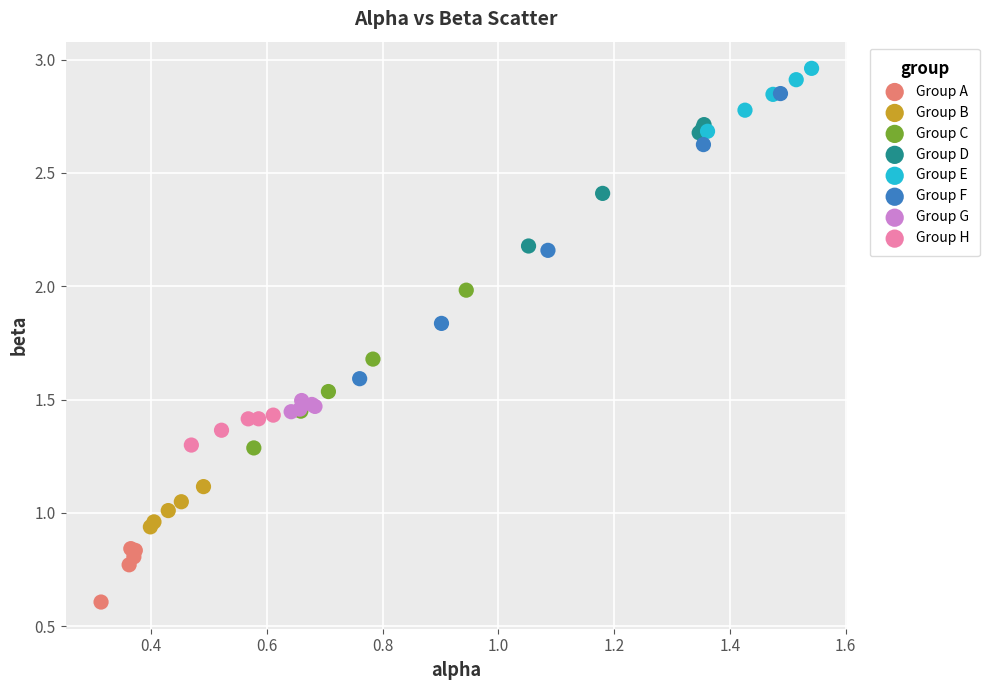

Which series has the largest Y range (max minus min)?

Group F